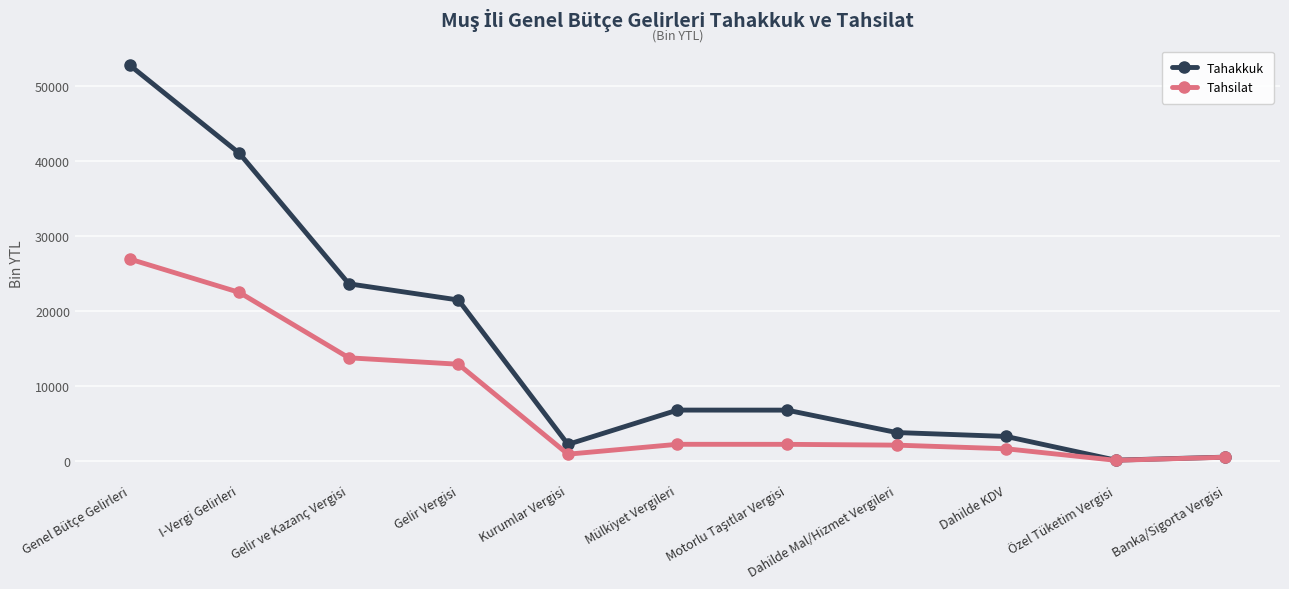

What is the difference between the highest and lowest values at Özel Tüketim Vergisi?

23